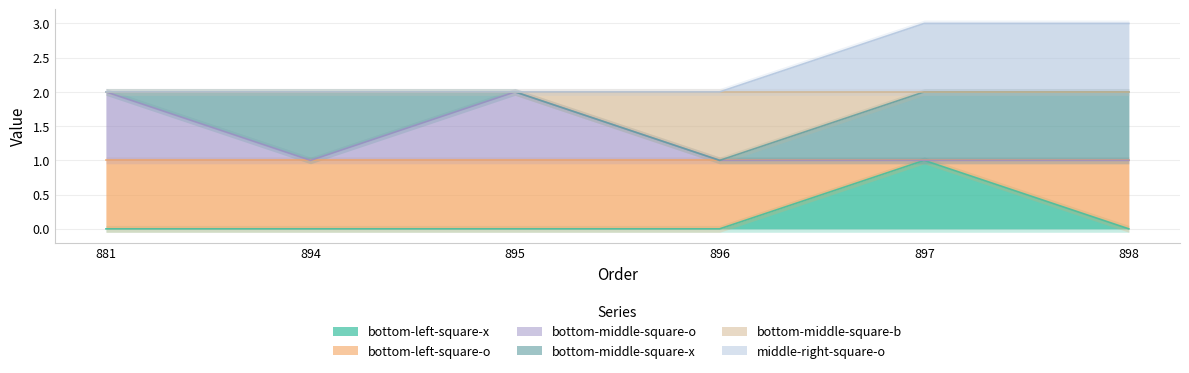

Rank the series by their average value, from lowest to highest.

bottom-left-square-x, bottom-middle-square-o, bottom-middle-square-b, middle-right-square-o